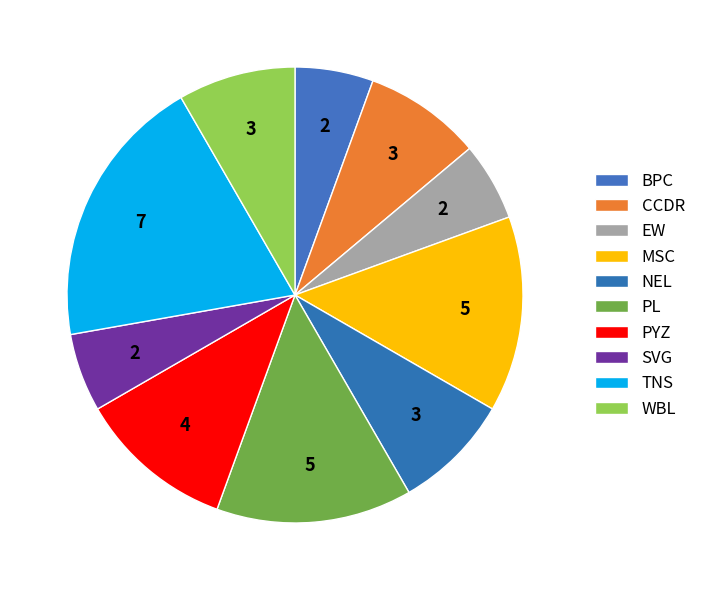

What percentage is NOT represented by TNS?

80.6%